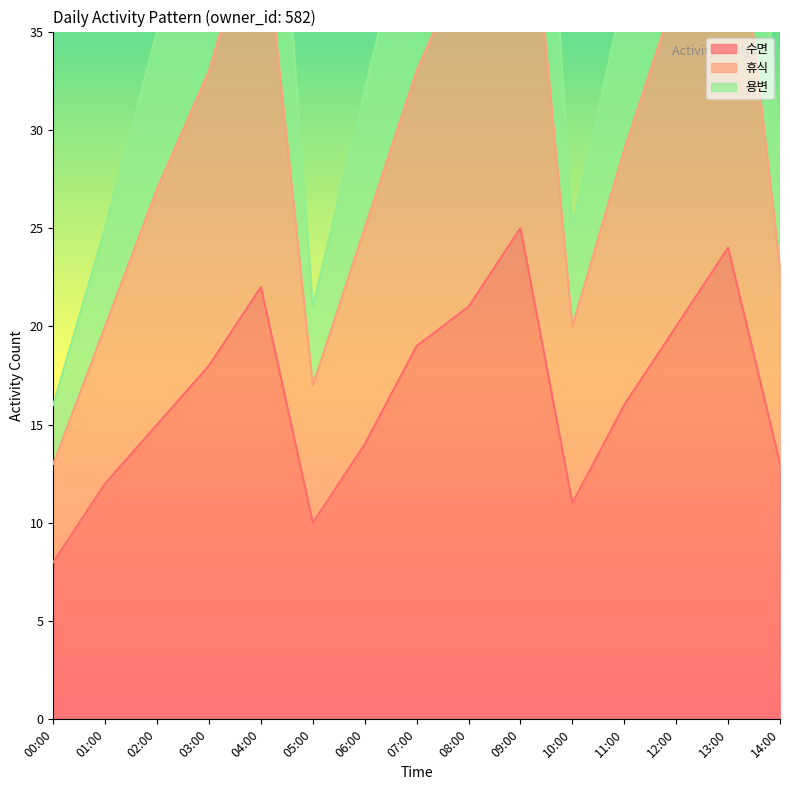

Which category has the lowest value in the 수면 series?

00:00